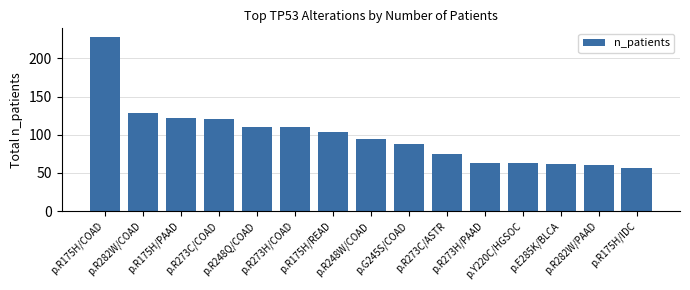

What is the greatest value displayed?

228